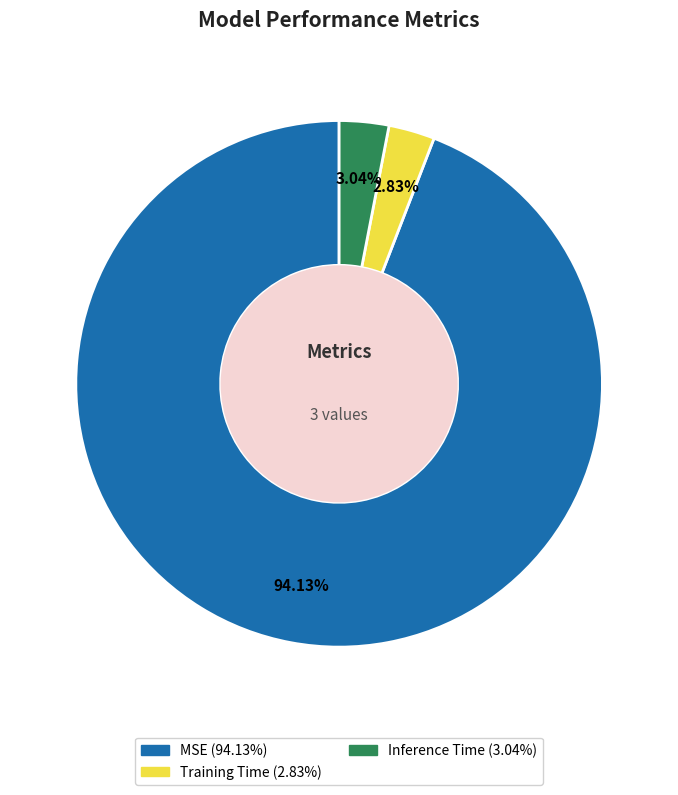

Is it true that MSE is 99% of the pie?

False